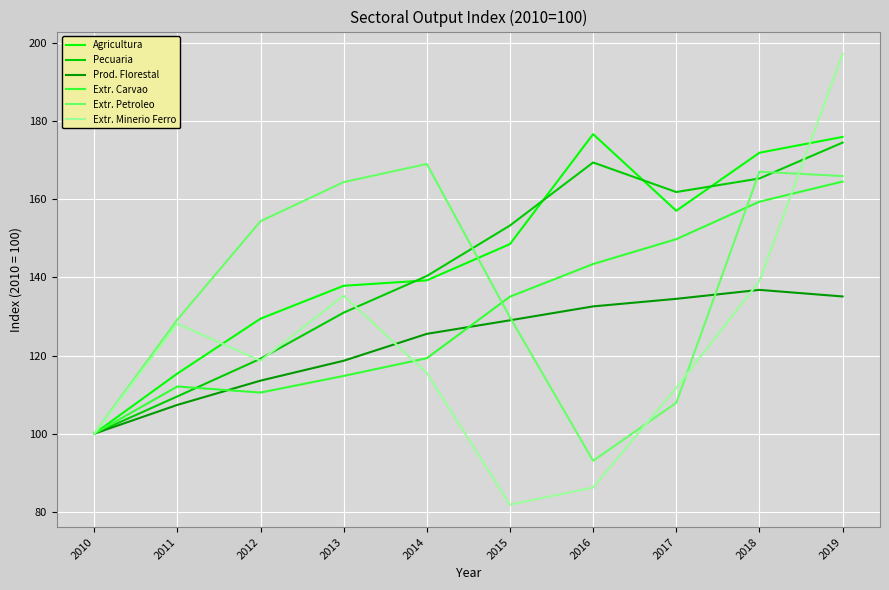

How many lines are shown in the chart?

6